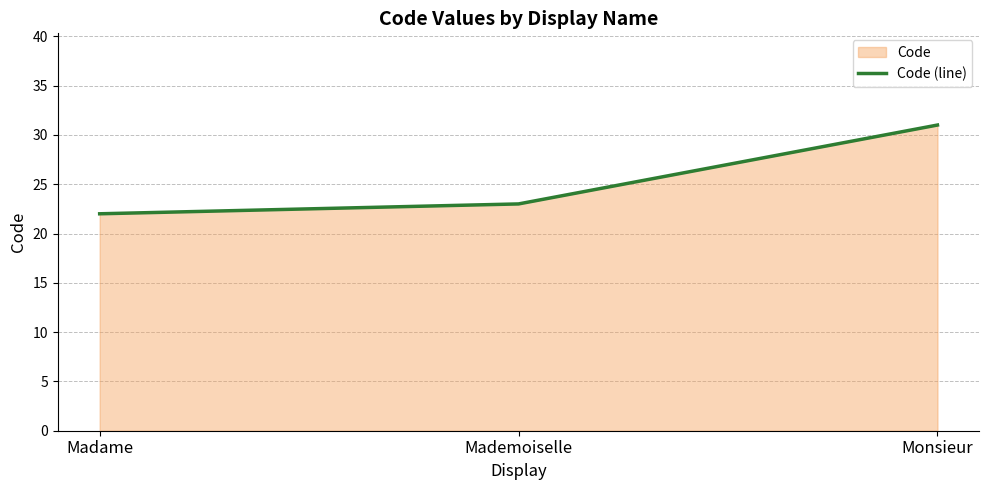

Where does the data first go above 23?

Monsieur